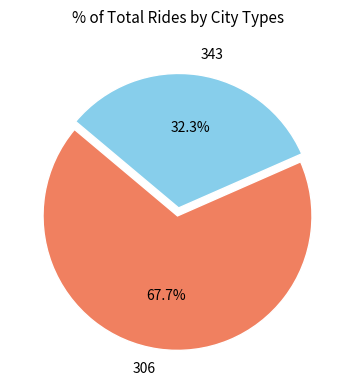

Is 306 the majority of the pie?

Yes